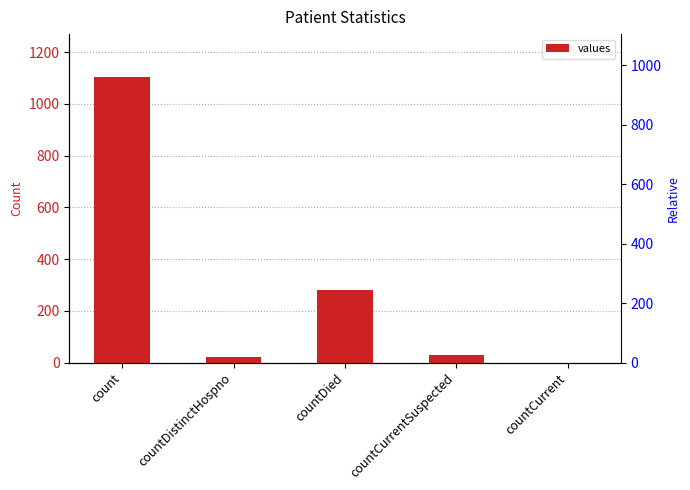

What is the difference between the second highest and second lowest values?

256